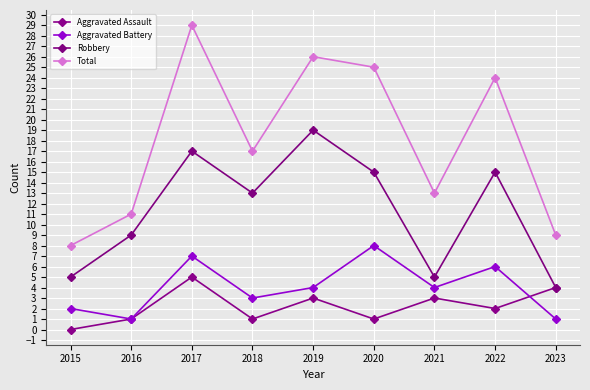

What is the sum of the Robbery values at 2021 and 2020?

20